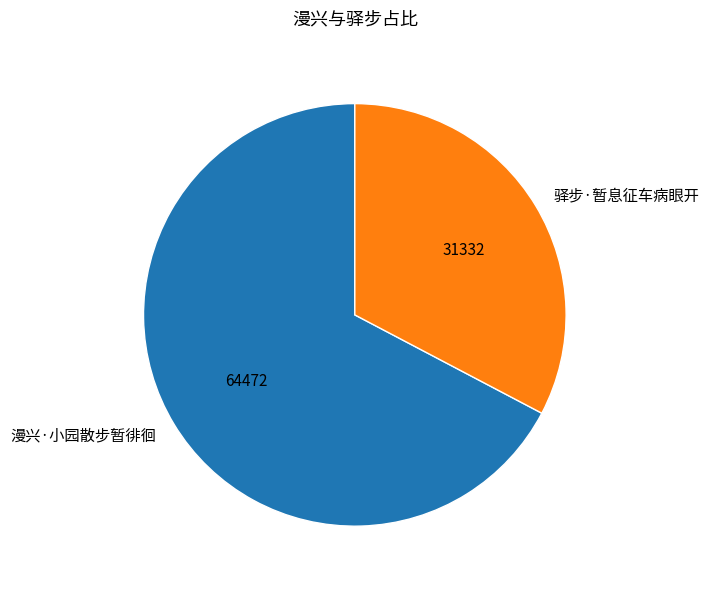

Which slice is the largest?

漫兴·小园散步暂徘徊